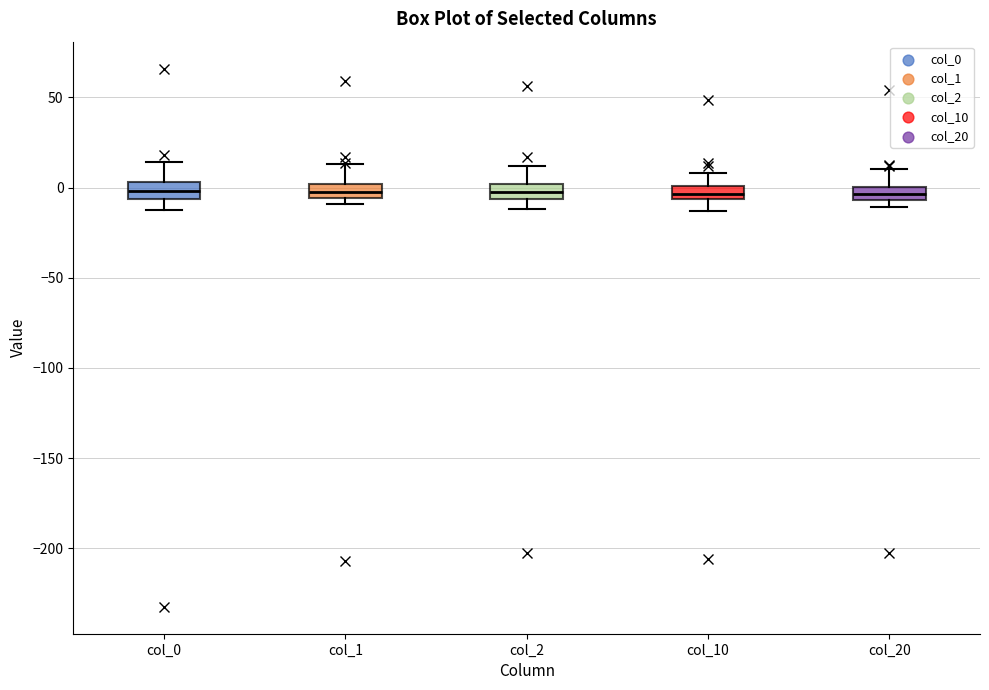

Where does the lower whisker of the box for col_0 end on the y-axis? The values are not printed on the chart, so give them approximately, as read against the axis.

-15